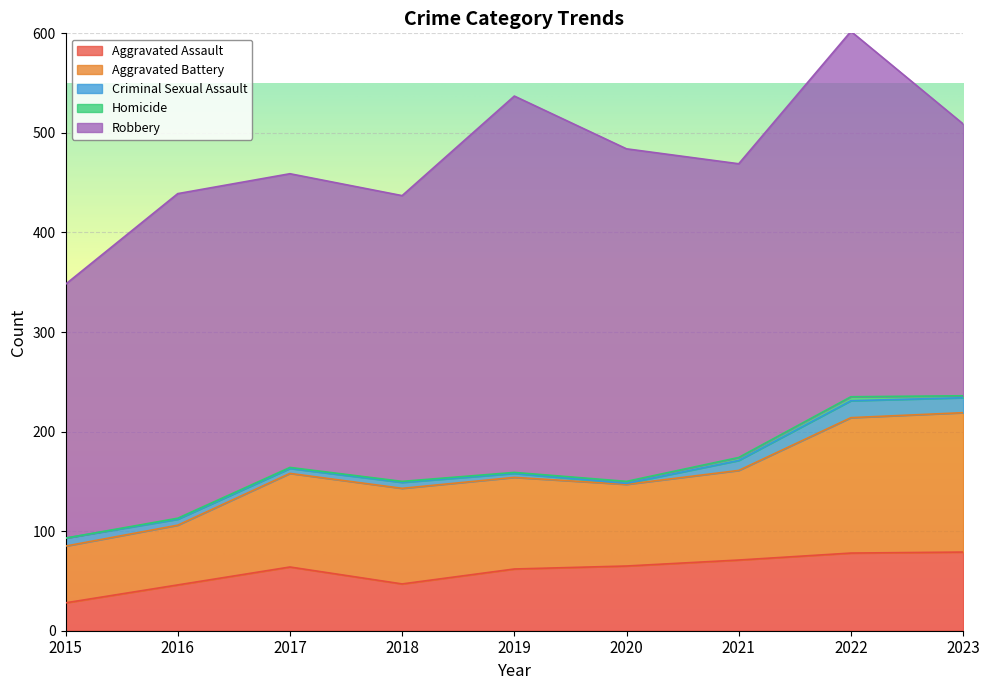

At which label does Criminal Sexual Assault reach its peak?

2022